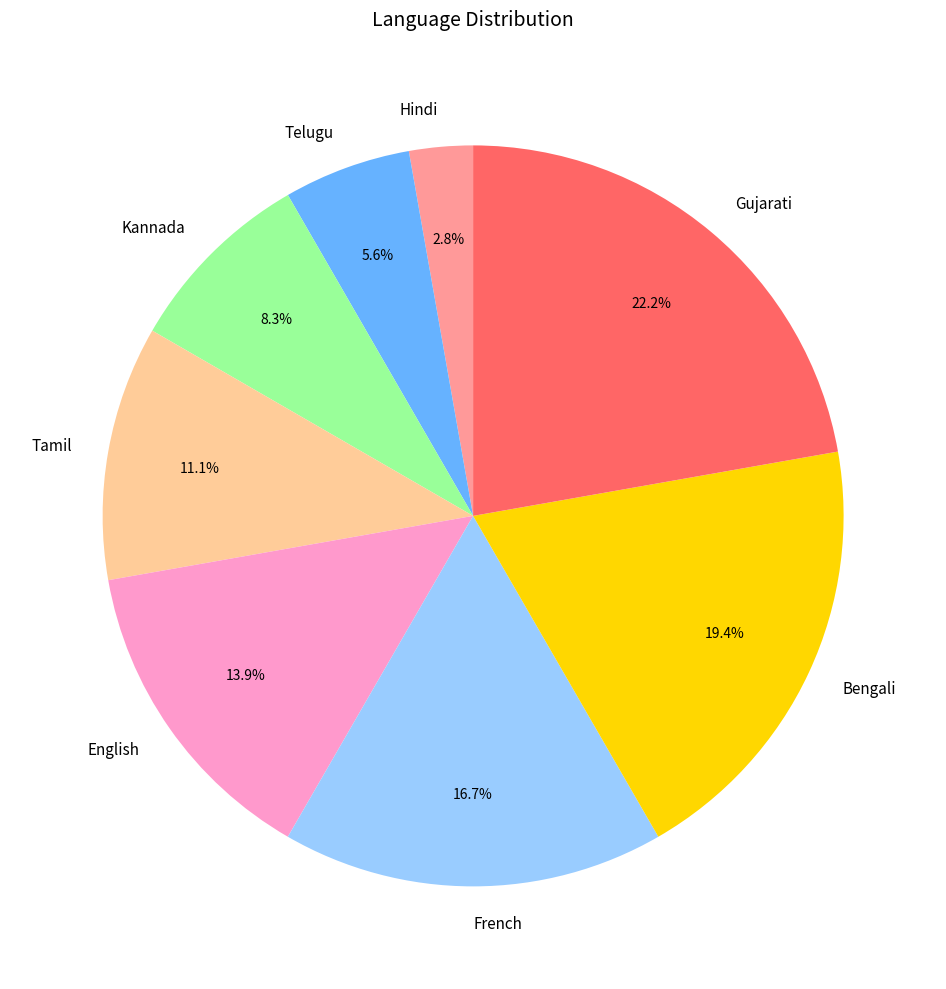

Is it true that English is 14% of the pie?

True